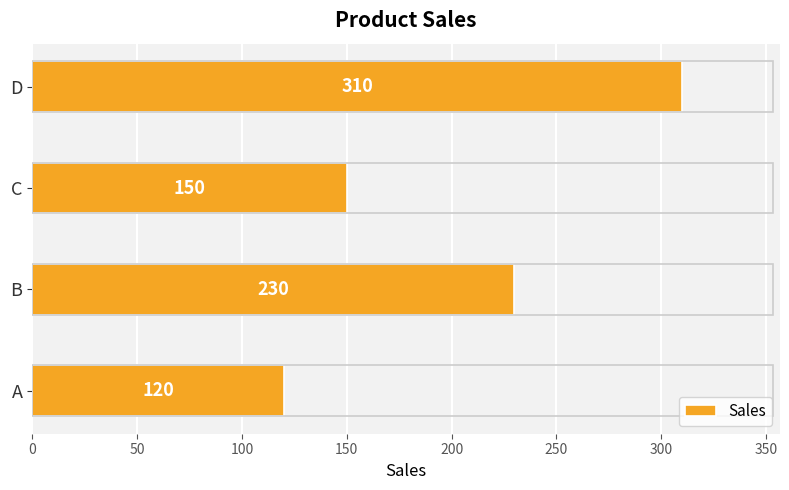

At which label is the value closest to 215?

B